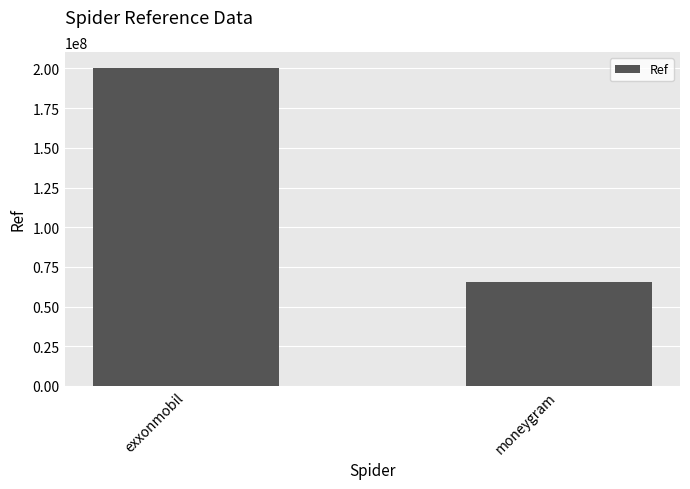

How many data points are less than 200323520?

1